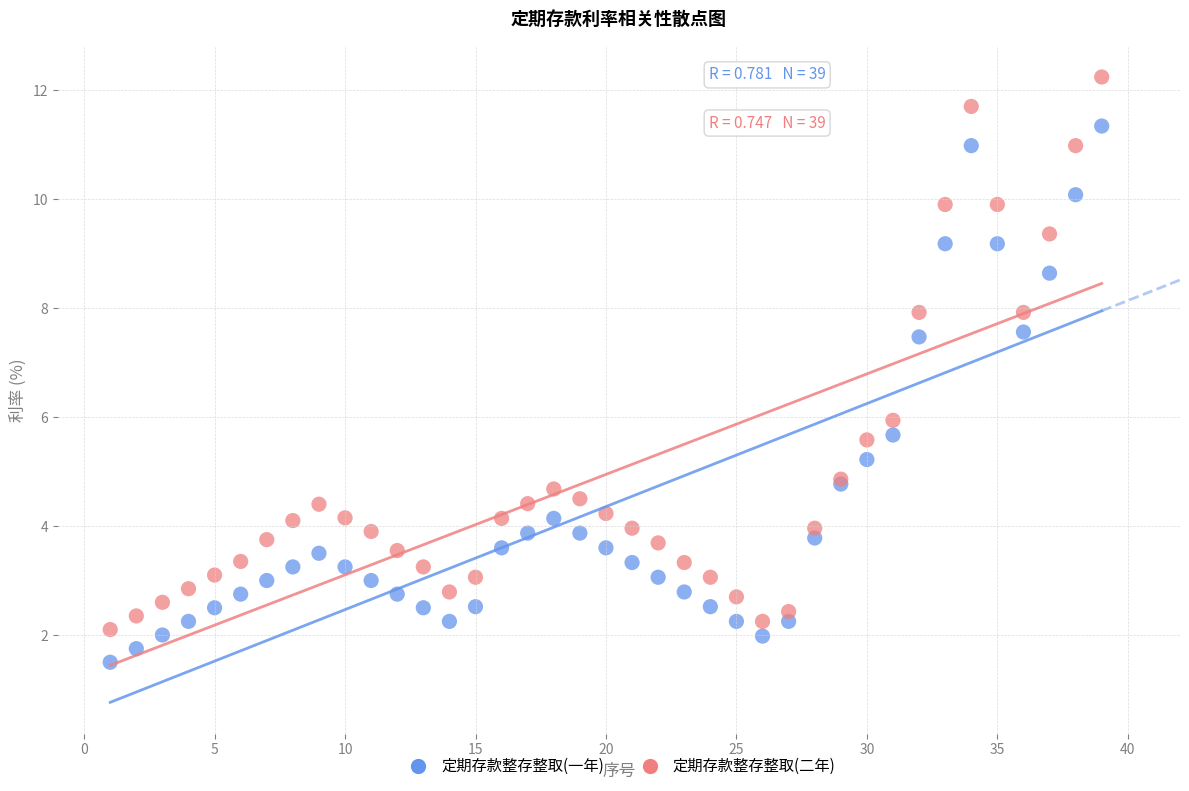

Which series contains the highest Y value?

定期存款整存整取(二年)